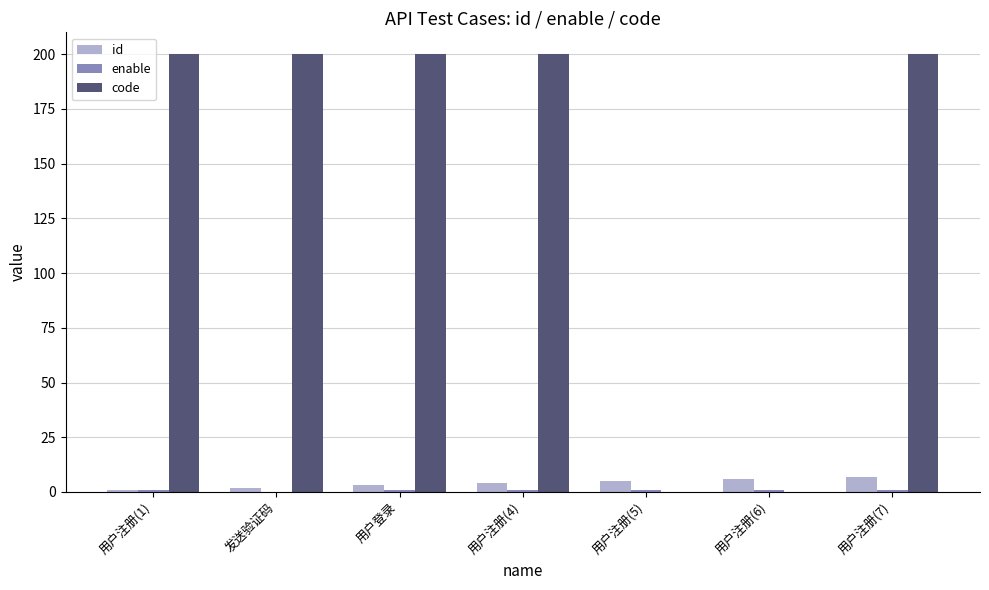

The value of code at 用户注册(5) is -72. True or false?

False